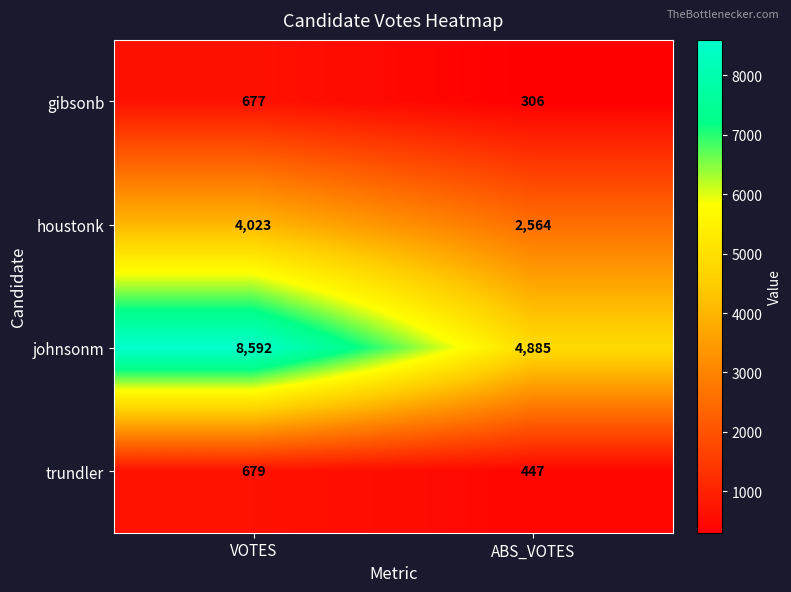

Which series changed the most between VOTES and ABS_VOTES?

johnsonm